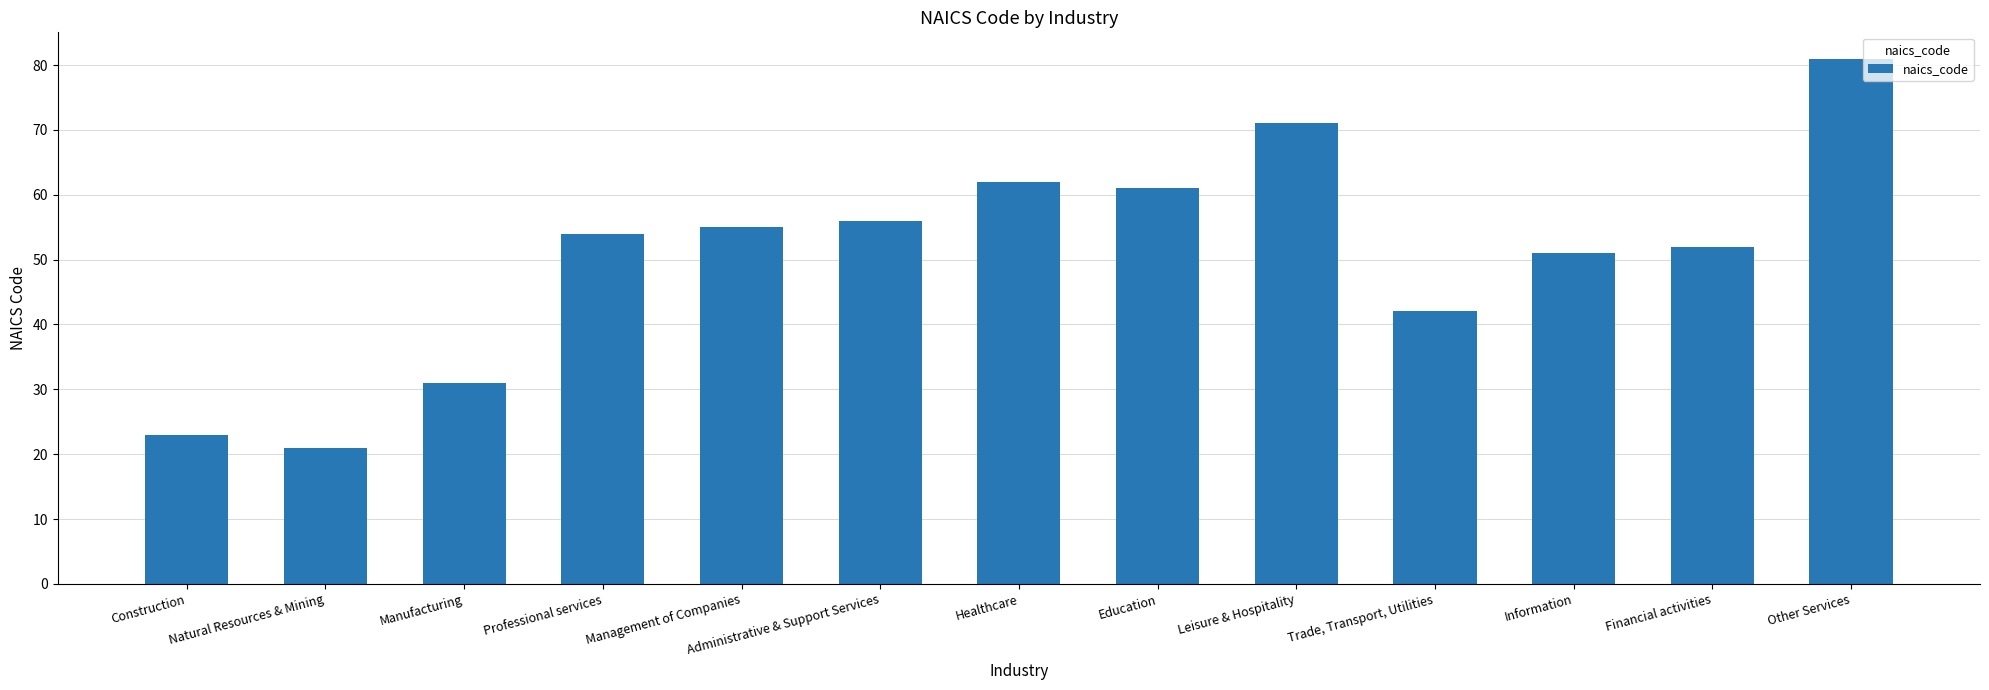

How many categories are shown in the chart?

13